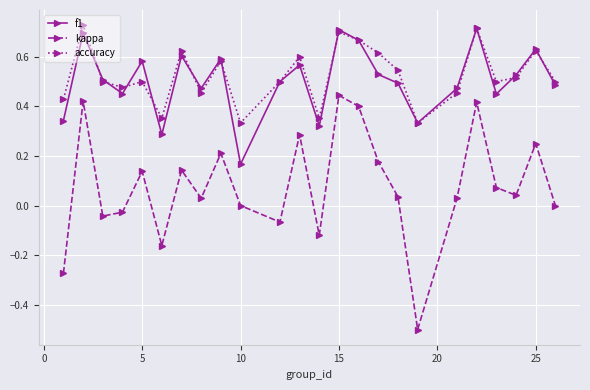

True or false: f1 and kappa intersect in this chart.

False